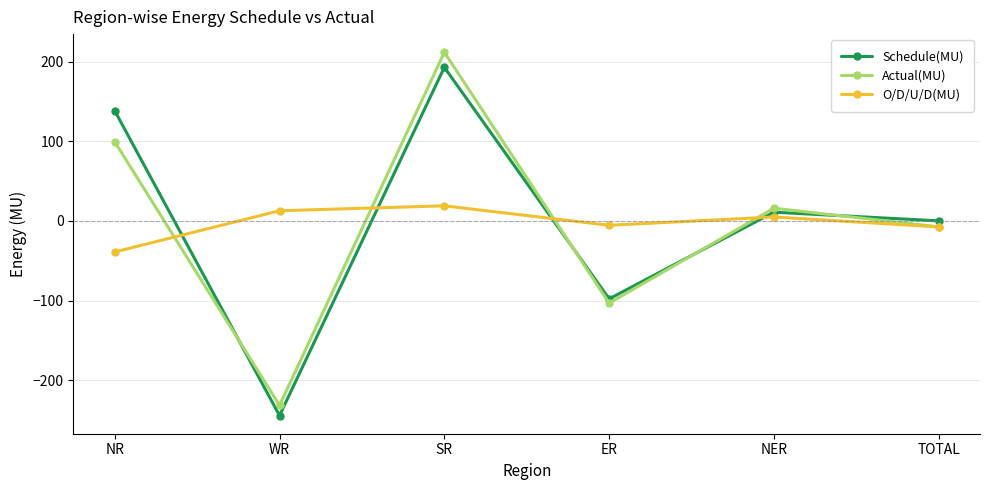

How many times do O/D/U/D(MU) and Schedule(MU) cross each other?

4